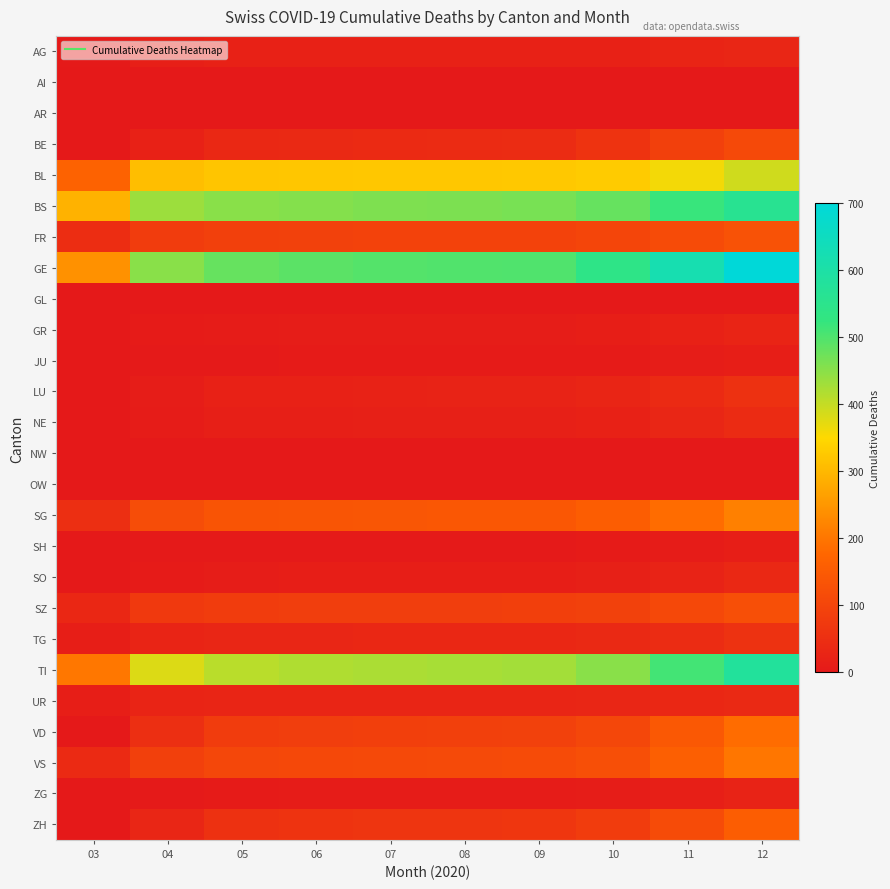

At how many categories does at least one series exceed 129?

10